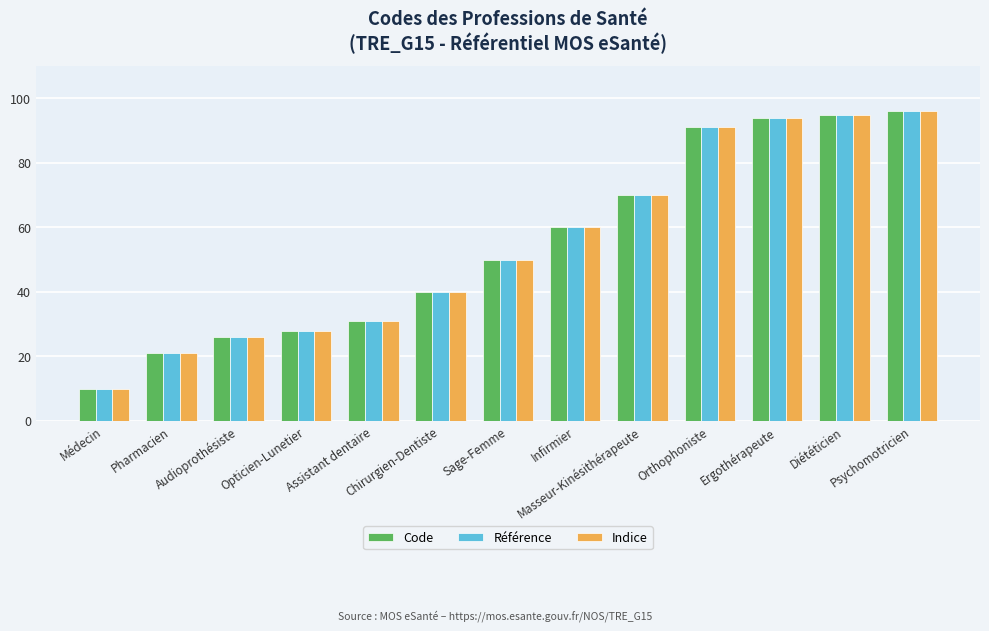

What are all the series names shown in the legend?

Code, Référence, Indice